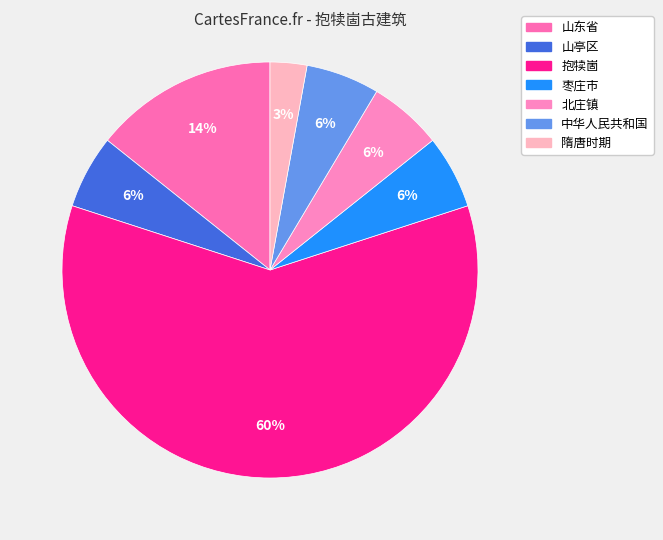

To the nearest percent, what is the average slice percentage?

14%